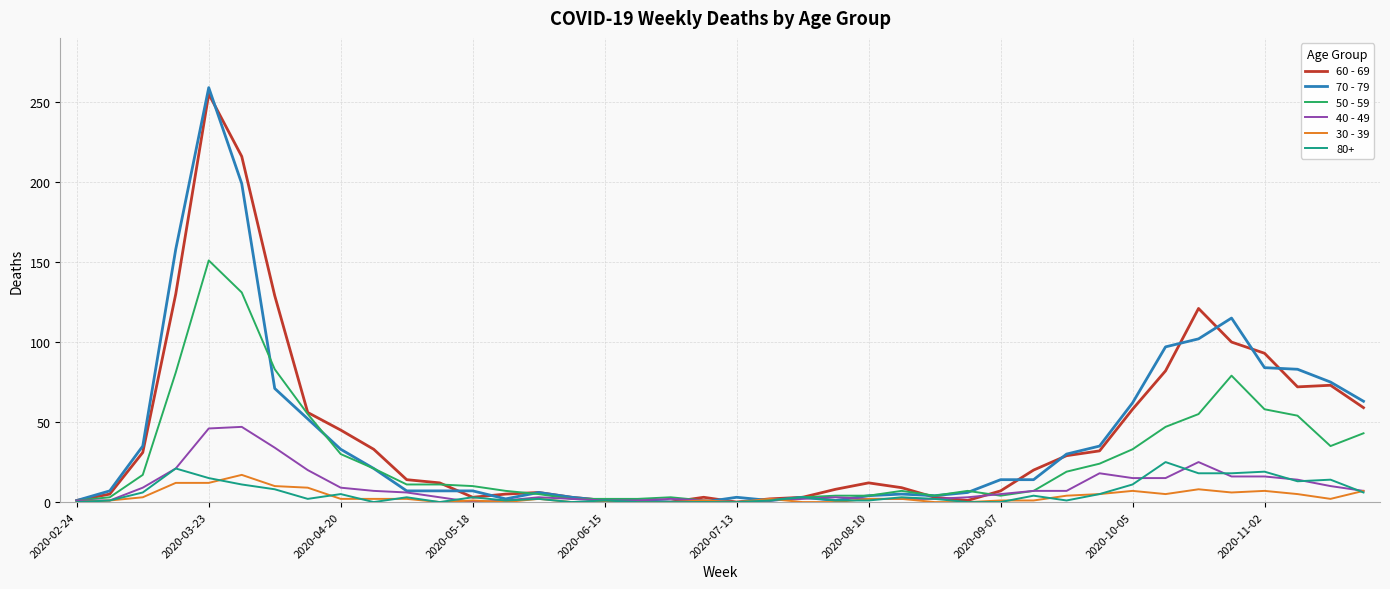

Which series has the widest spread of values?

70 - 79